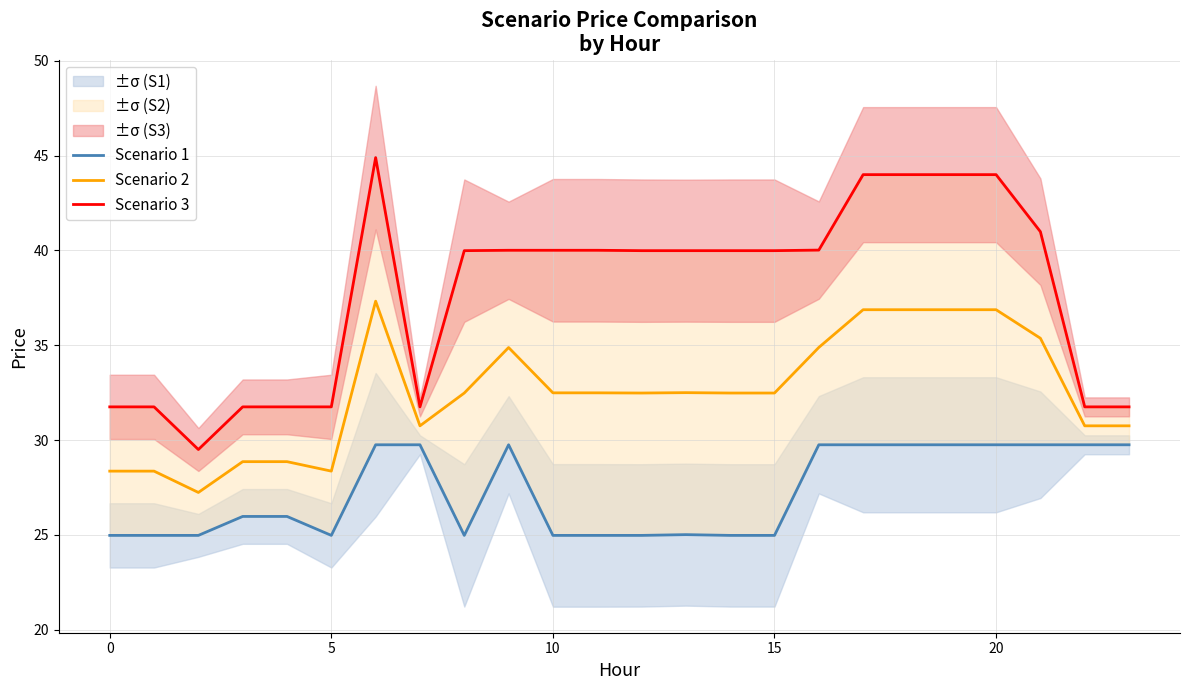

True or false: Scenario 3 and Scenario 1 cross at least once.

False